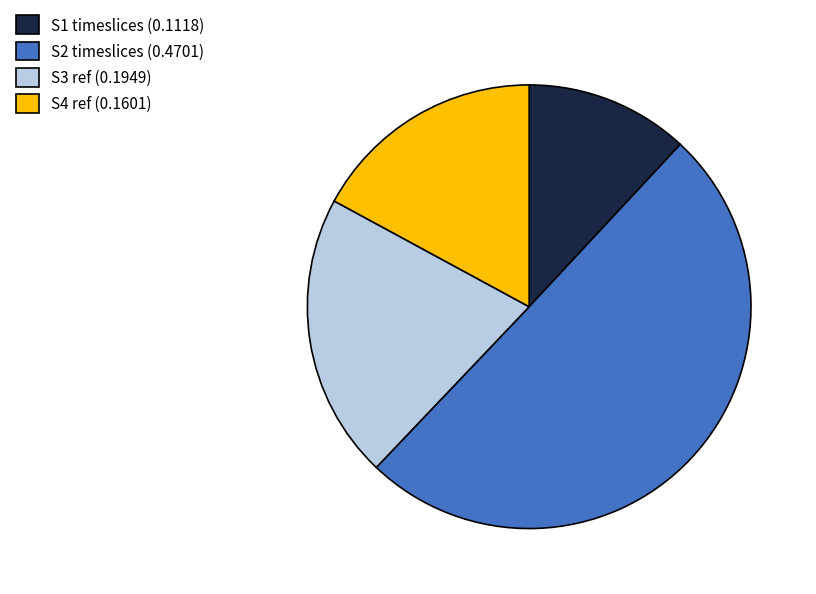

Which has a higher value, S4 ref (0.1601) or S1 timeslices (0.1118)?

S4 ref (0.1601)